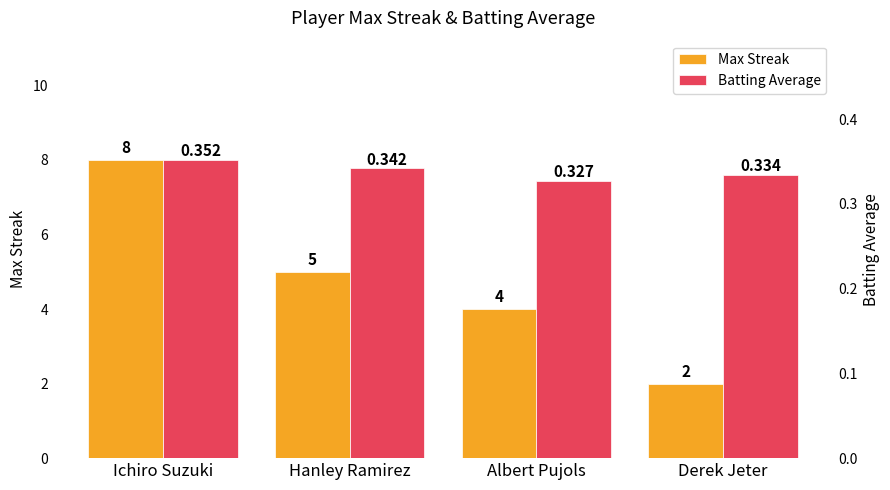

At Derek Jeter, list the series in order from smallest to largest.

Batting Average, Max Streak